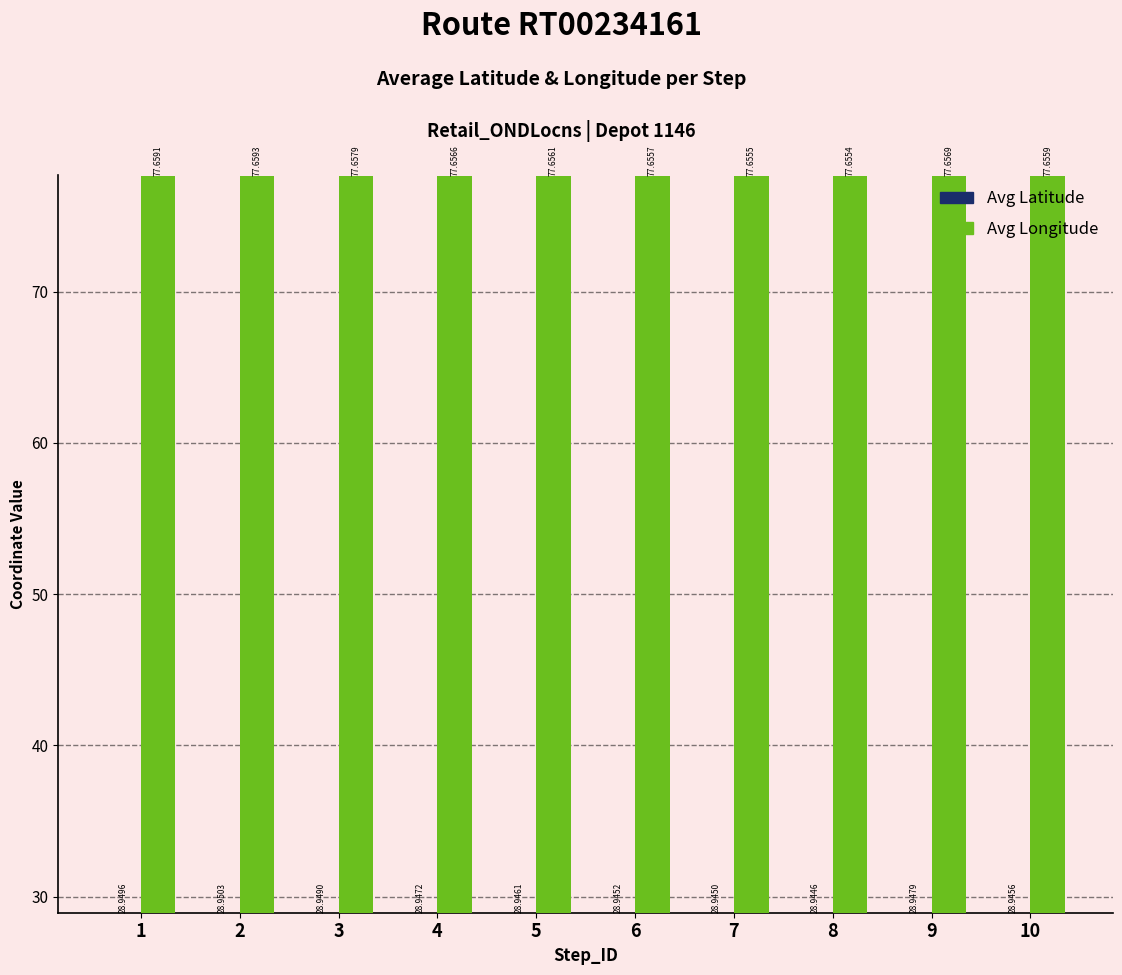

How many groups of bars are there?

10